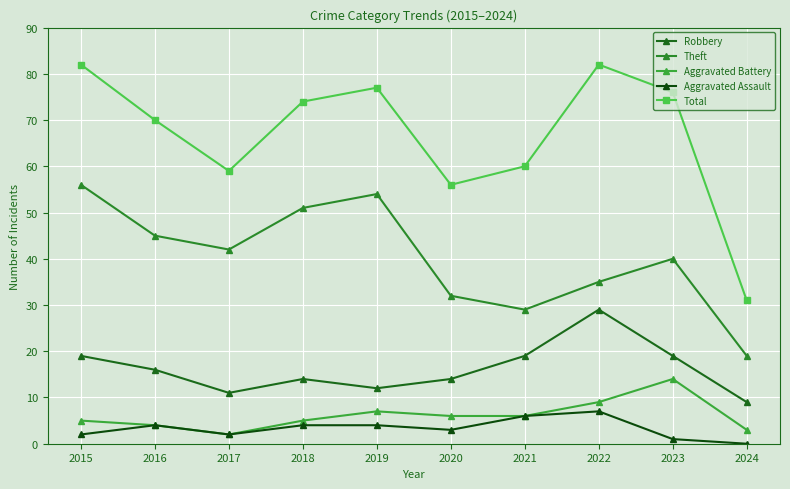

True or false: Aggravated Battery and Robbery intersect in this chart.

False